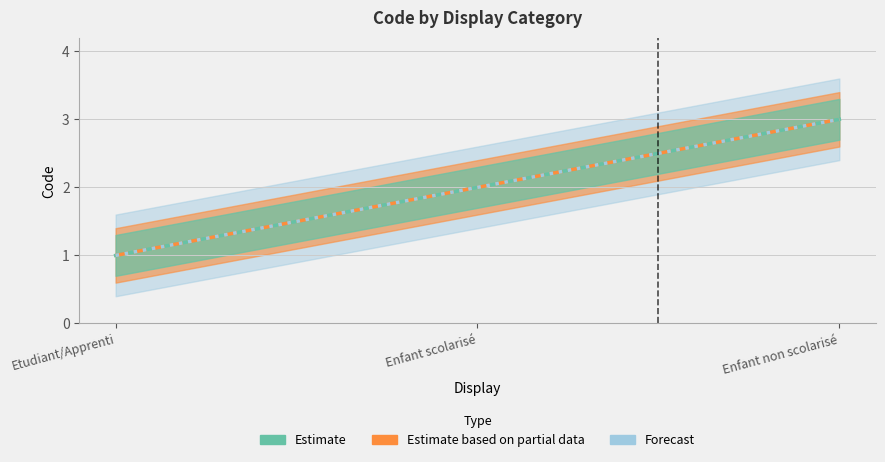

The Estimate series shows 1 at Etudiant/Apprenti. True or false?

True